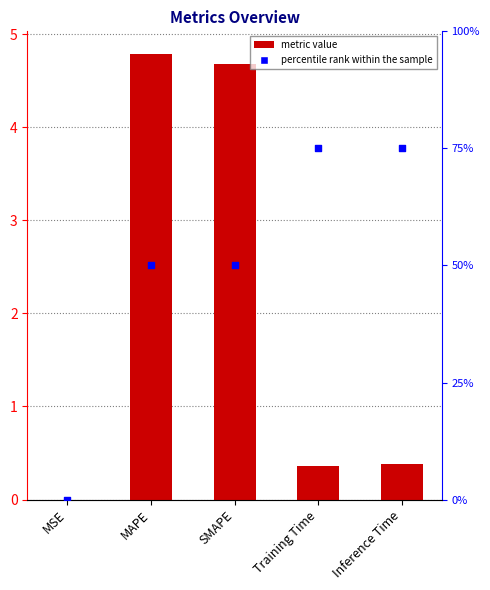

Which series contains the lowest Y value?

percentile rank within the sample